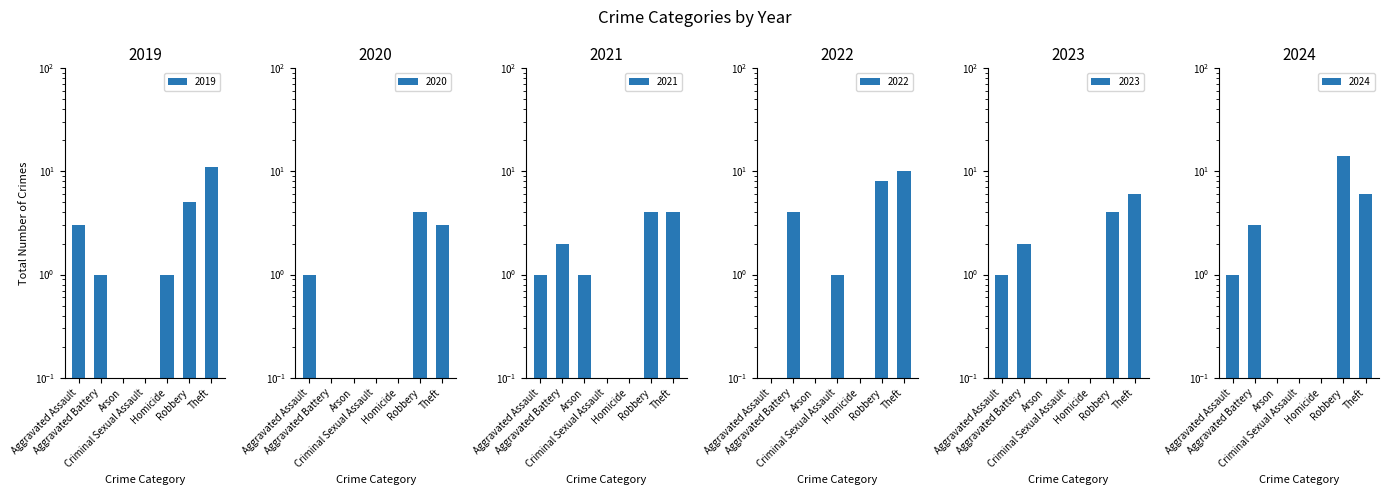

What is the total value across all series at Theft?

40